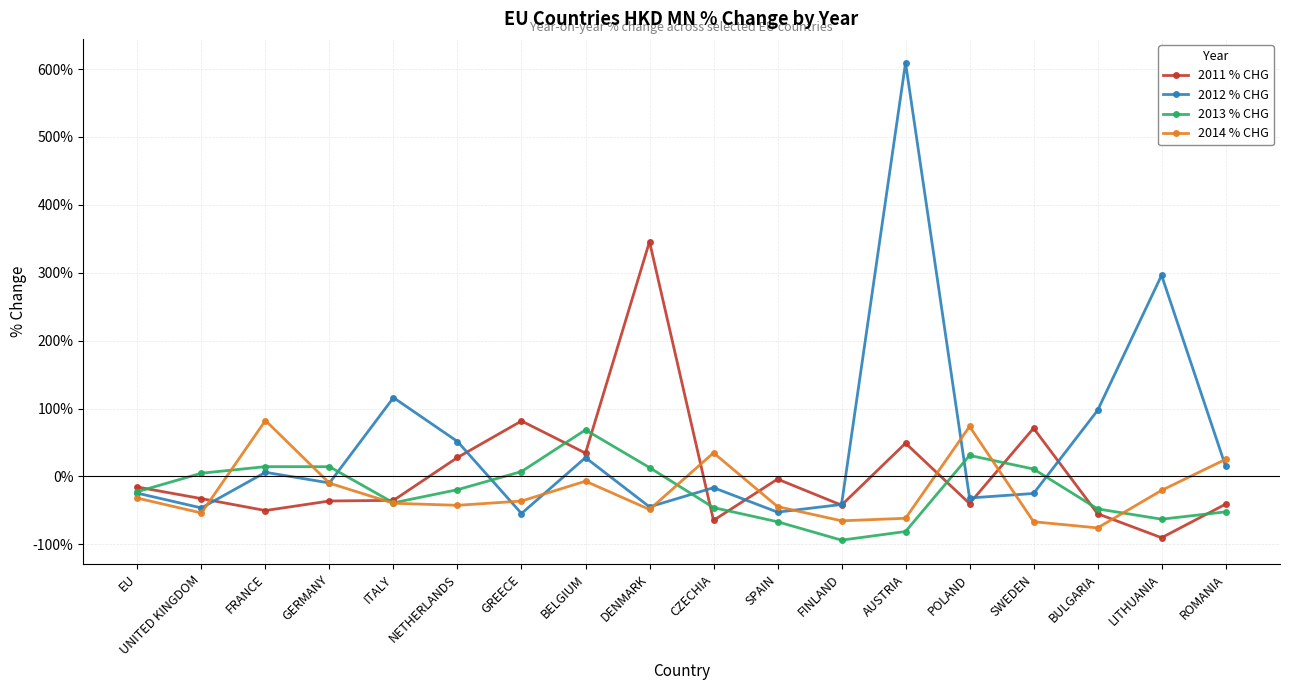

True or false: 2013 % CHG and 2012 % CHG intersect in this chart.

True